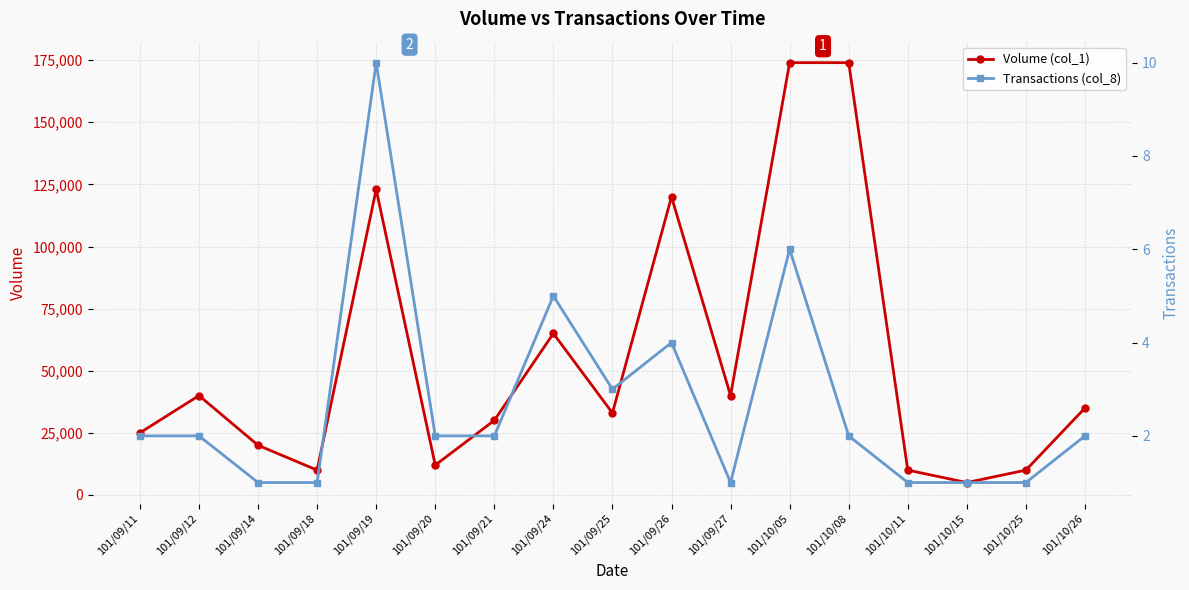

Does the chart display data point markers on the line(s)?

Yes